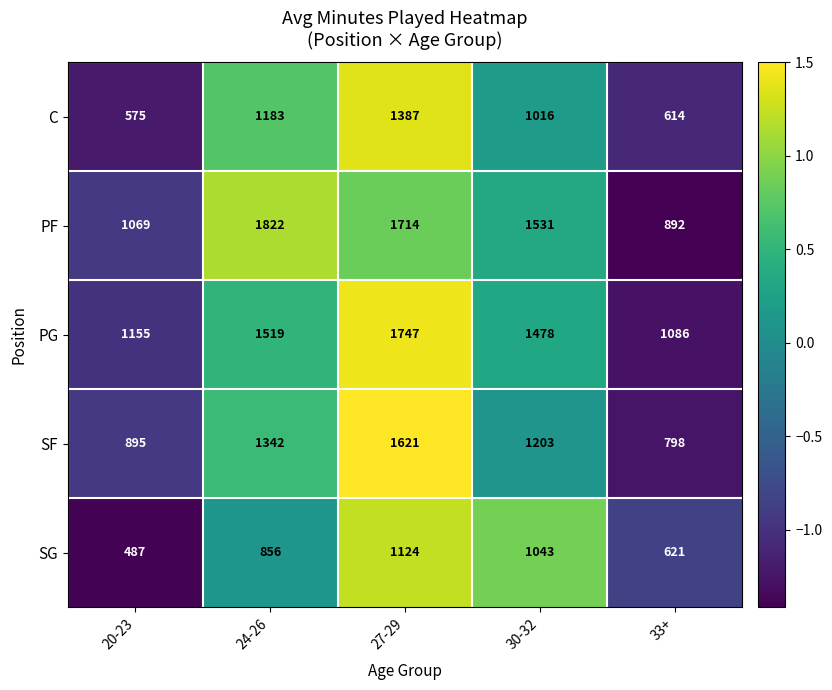

What is the approximate value of C at 24-26?

1183